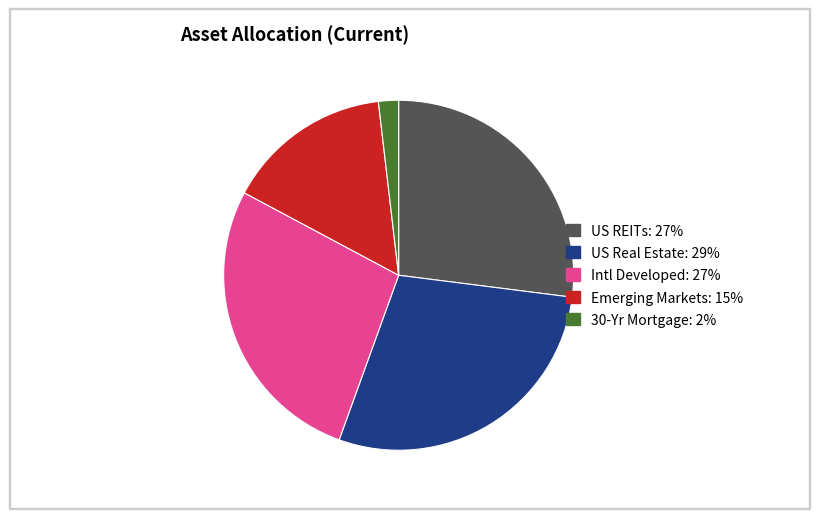

Which has a higher value, Emerging Markets or 30-Yr Mortgage?

Emerging Markets